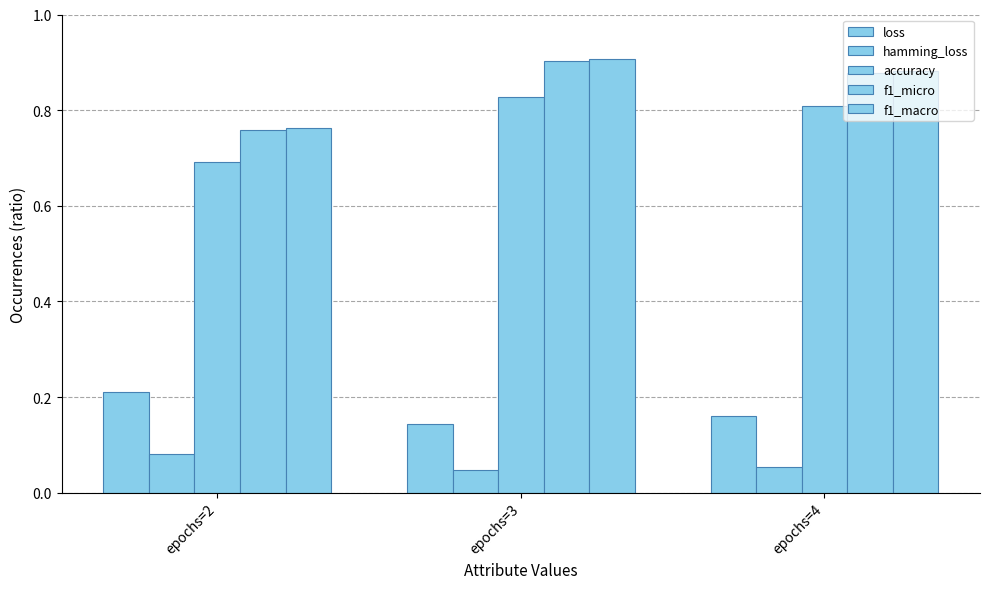

Which series changed the most between epochs=2 and epochs=4?

f1_micro